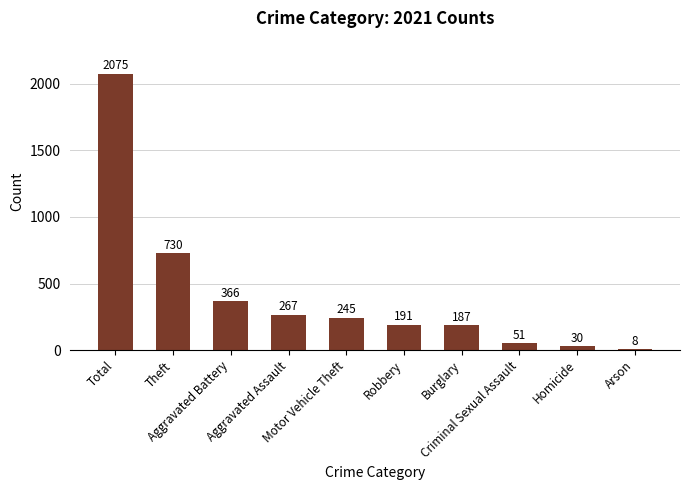

How many values are below 245?

5